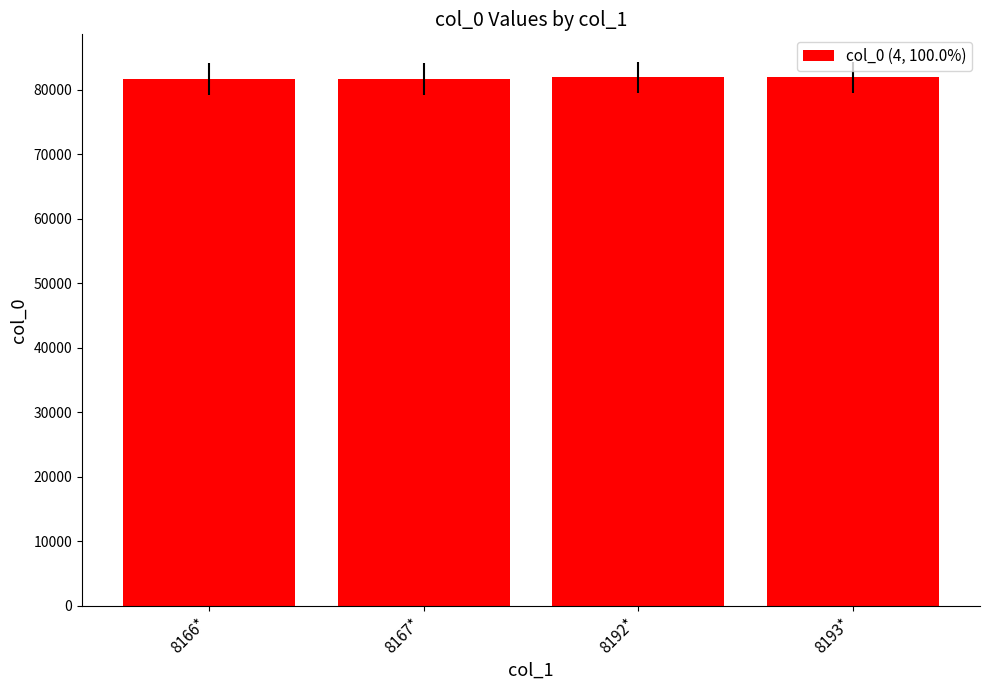

The chart shows a value of 29551 at 8193*. True or false?

False